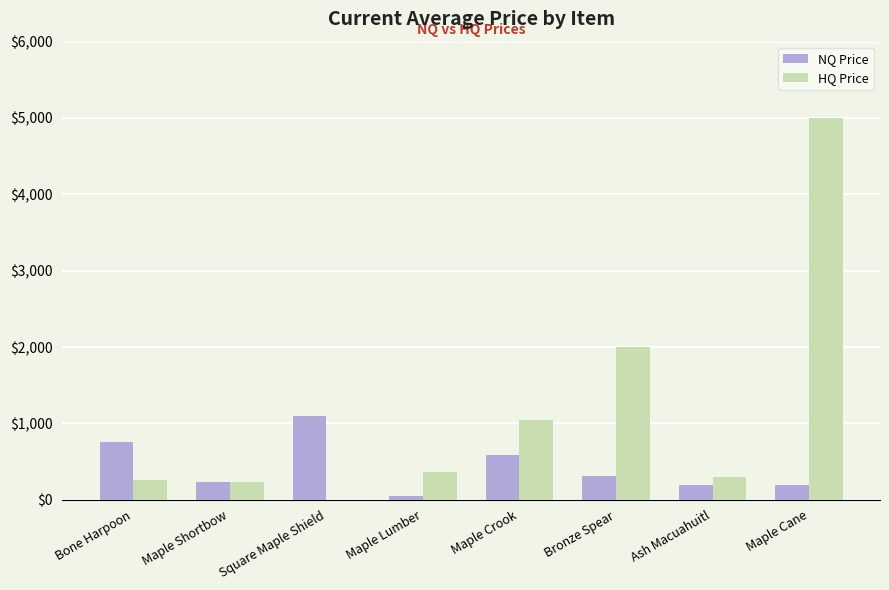

What is the total value across all series at Maple Crook?

1630.9